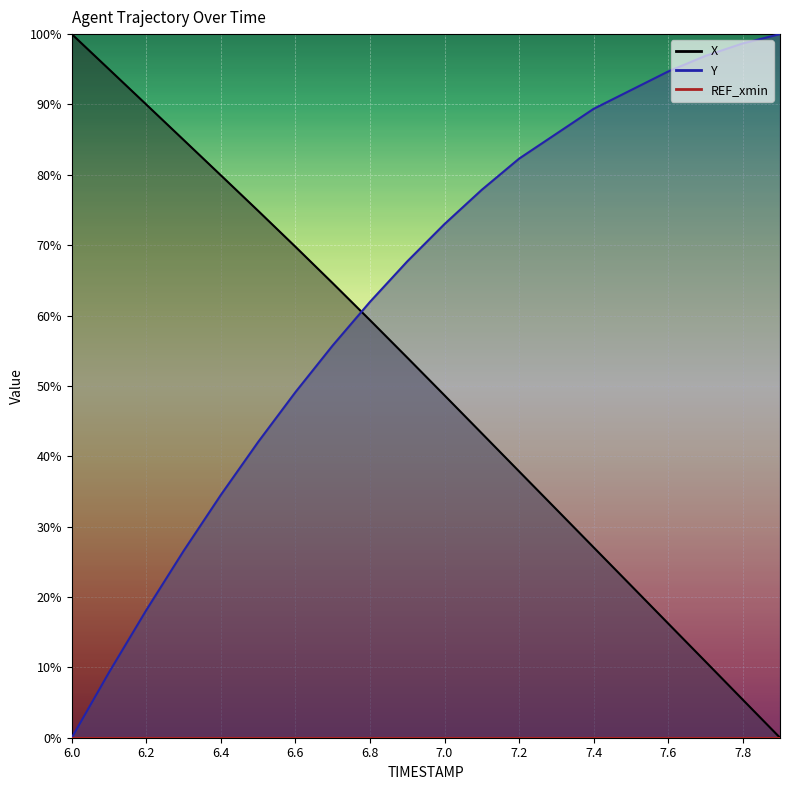

True or false: X has more than 2 points higher than both neighbors.

False